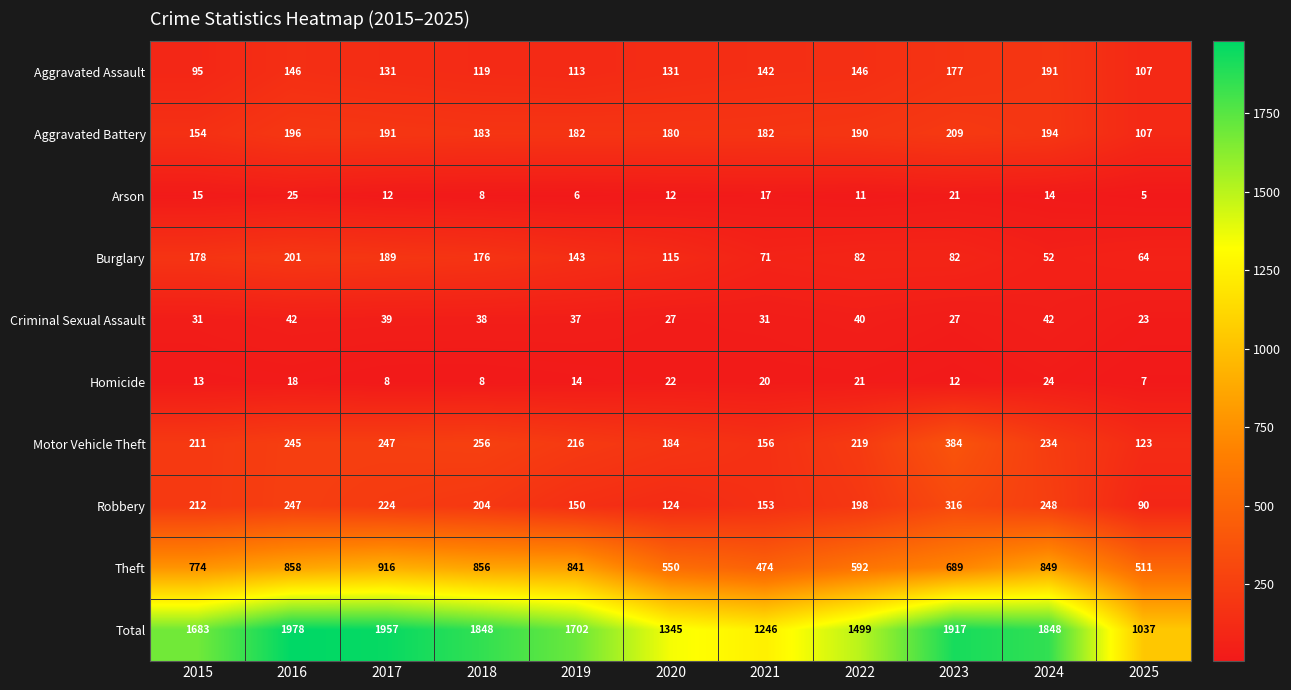

At which category is the sum across all series the highest?

2016